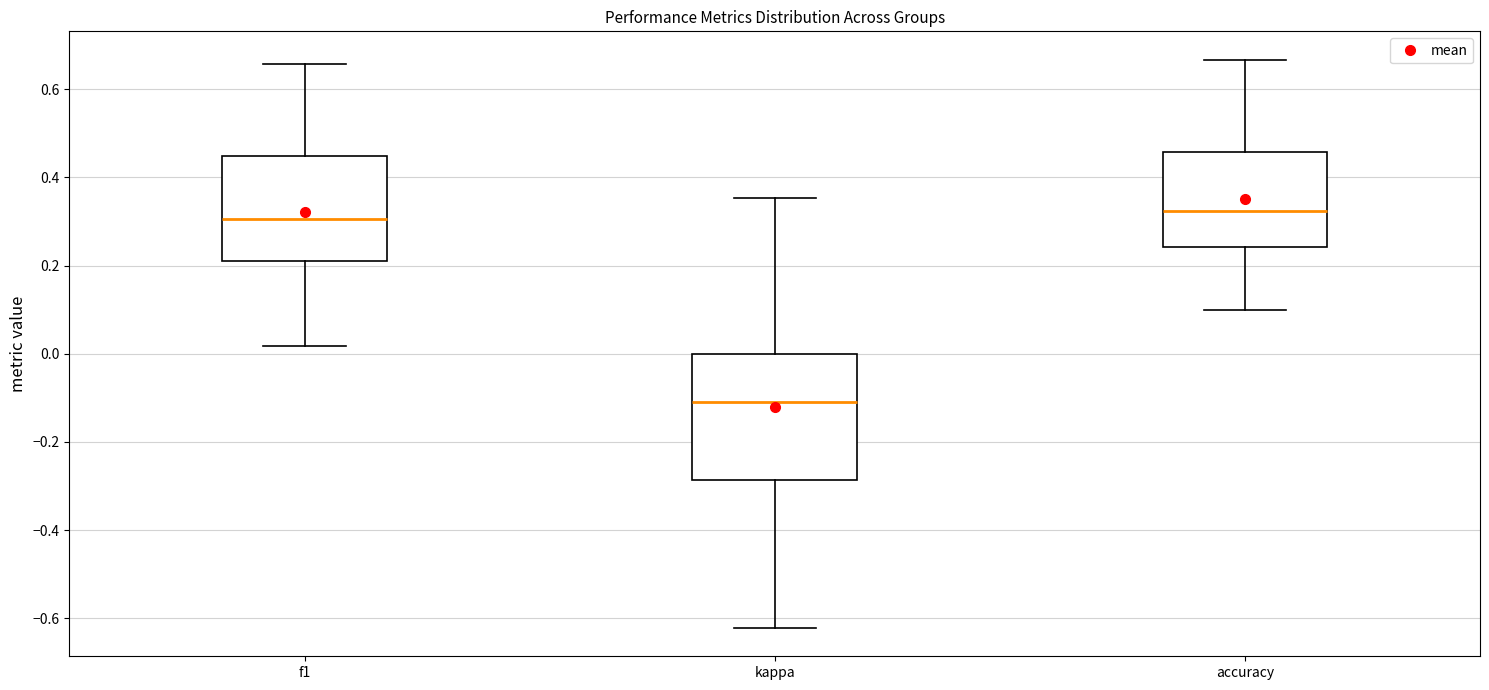

Reading left to right, read every box against the y-axis: the position of its median line, the range the box covers, and the ends of its whiskers. The values are not printed on the chart, so give them approximately, as read against the axis.

f1: median 0.30, box 0.20 to 0.44, whiskers 0.02 to 0.66
kappa: median -0.10, box -0.28 to 0.00, whiskers -0.62 to 0.36
accuracy: median 0.32, box 0.24 to 0.46, whiskers 0.10 to 0.66